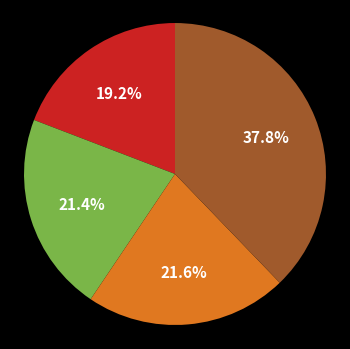

Does any single category account for the majority?

No